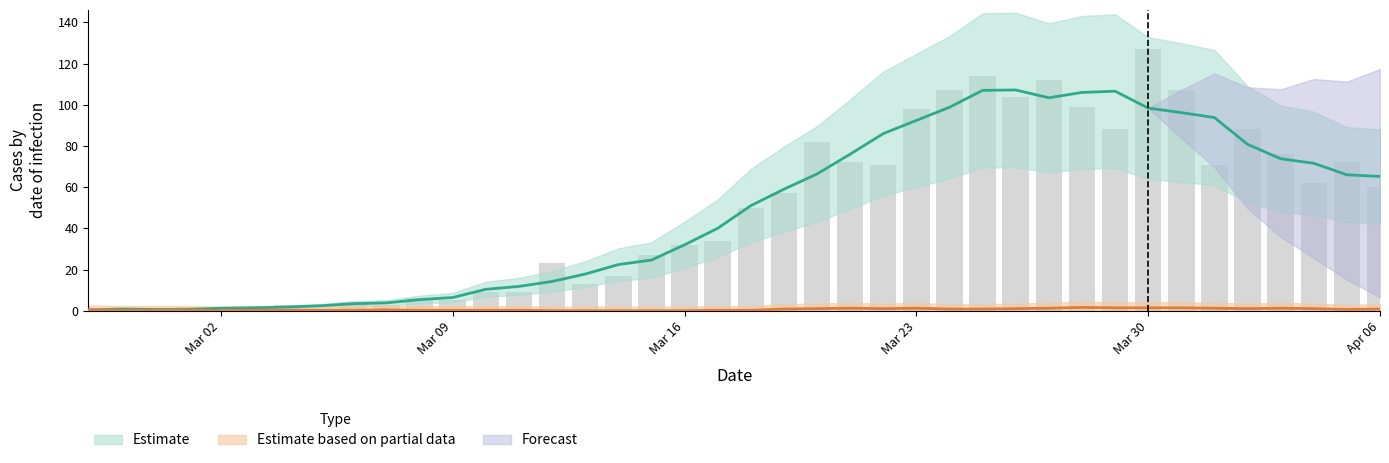

Does the chart contain any negative values?

No